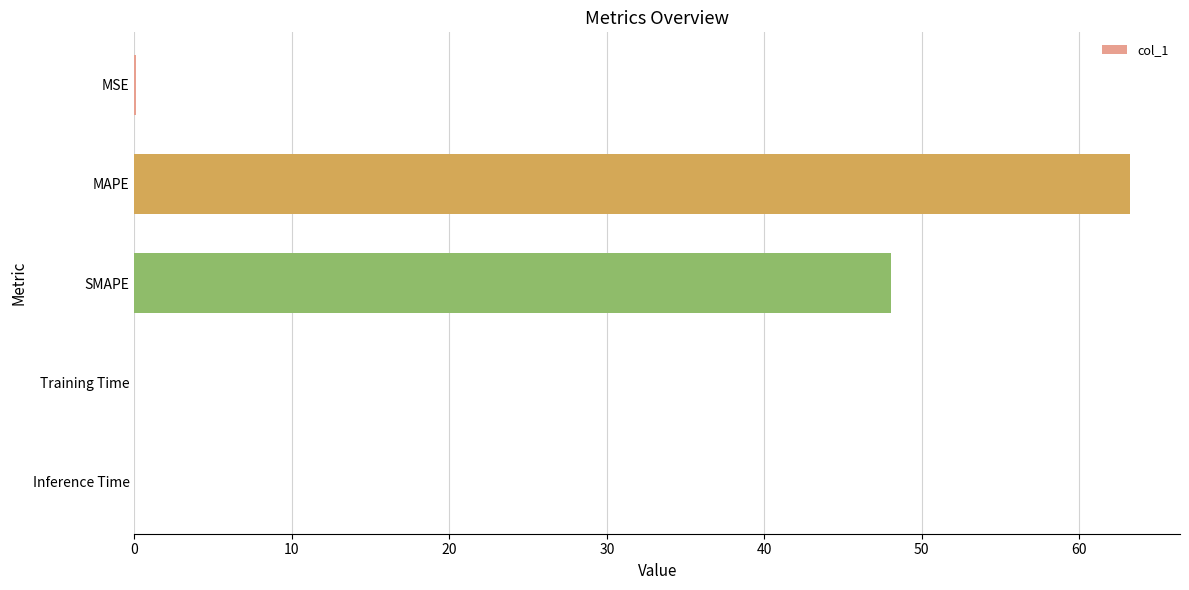

Count the number of data series in this chart.

1